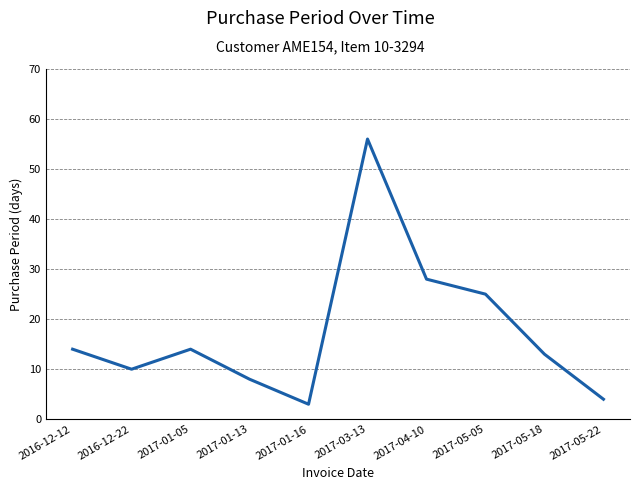

What is the sum of all values?

175